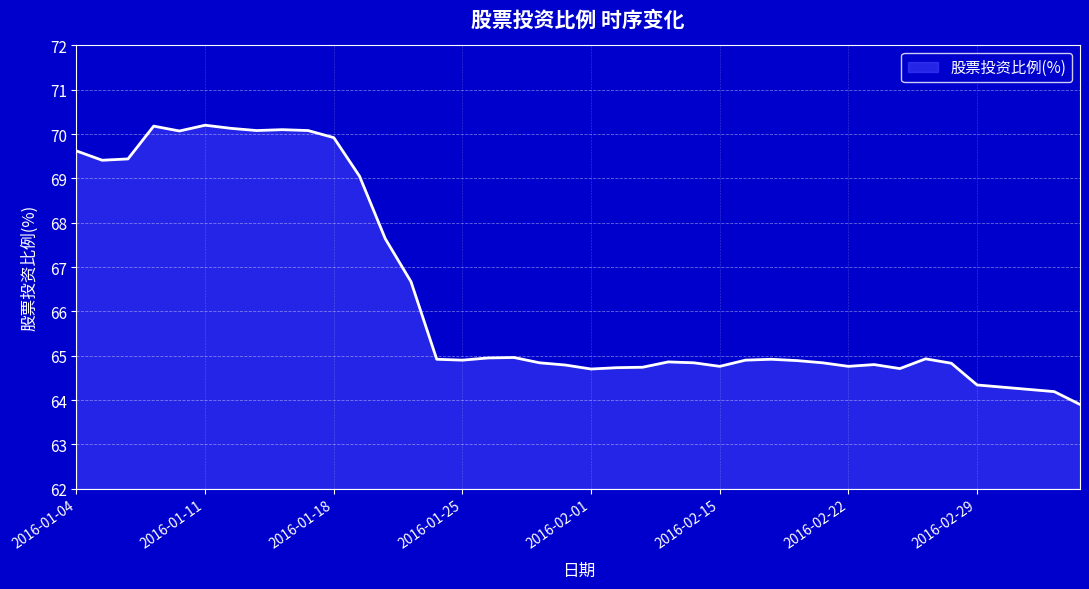

What is the smallest value displayed?

63.9